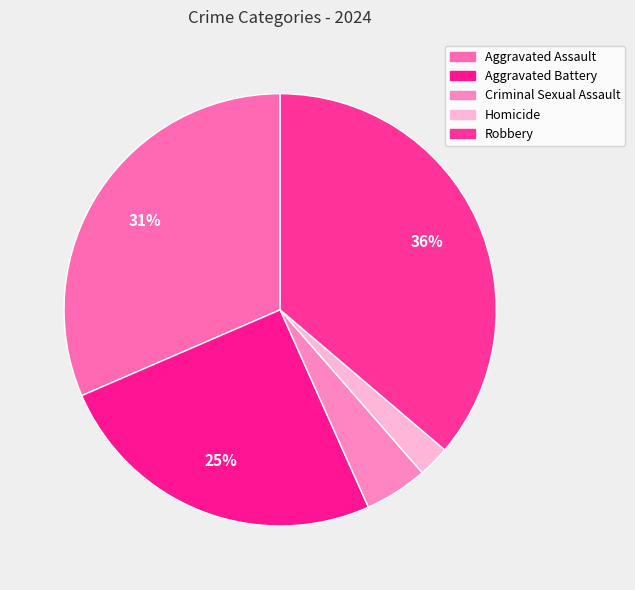

Does Aggravated Assault account for over 50% of the chart?

No